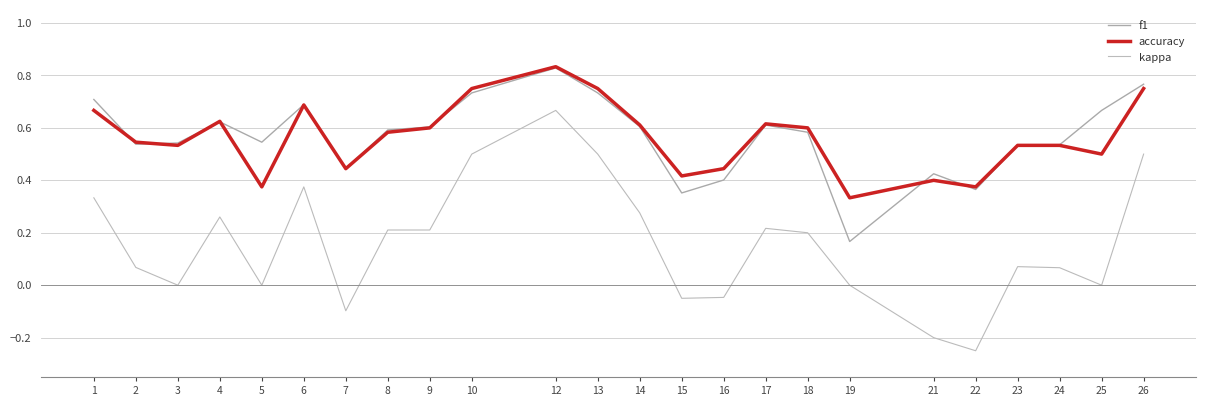

At how many categories does at least one series exceed 0?

24